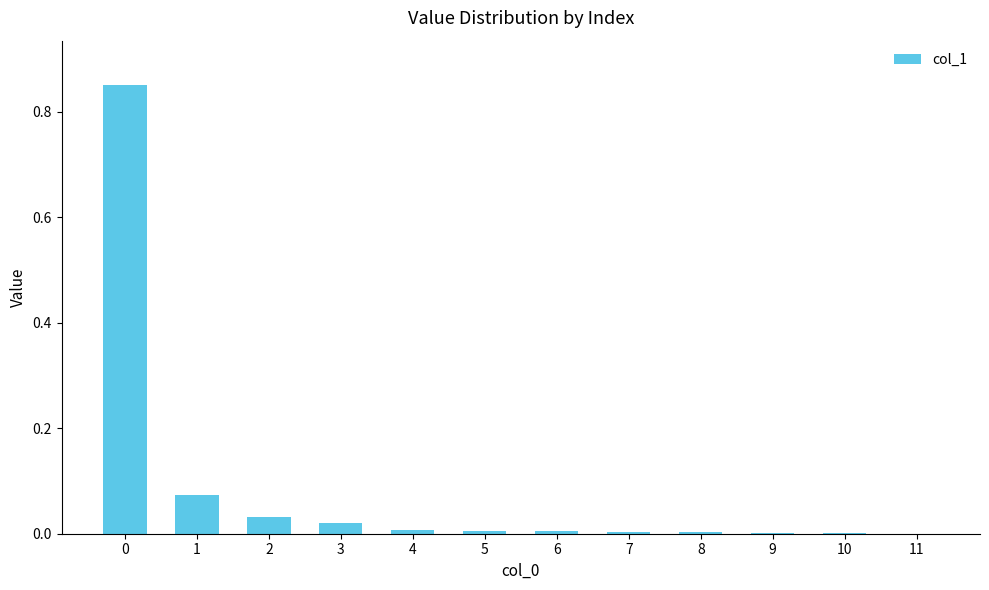

The chart shows a value of 0.0 at 8. True or false?

True